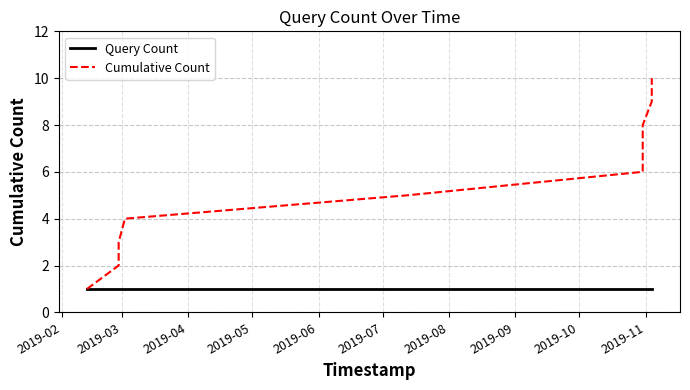

Which series has the largest range (max minus min)?

Cumulative Count